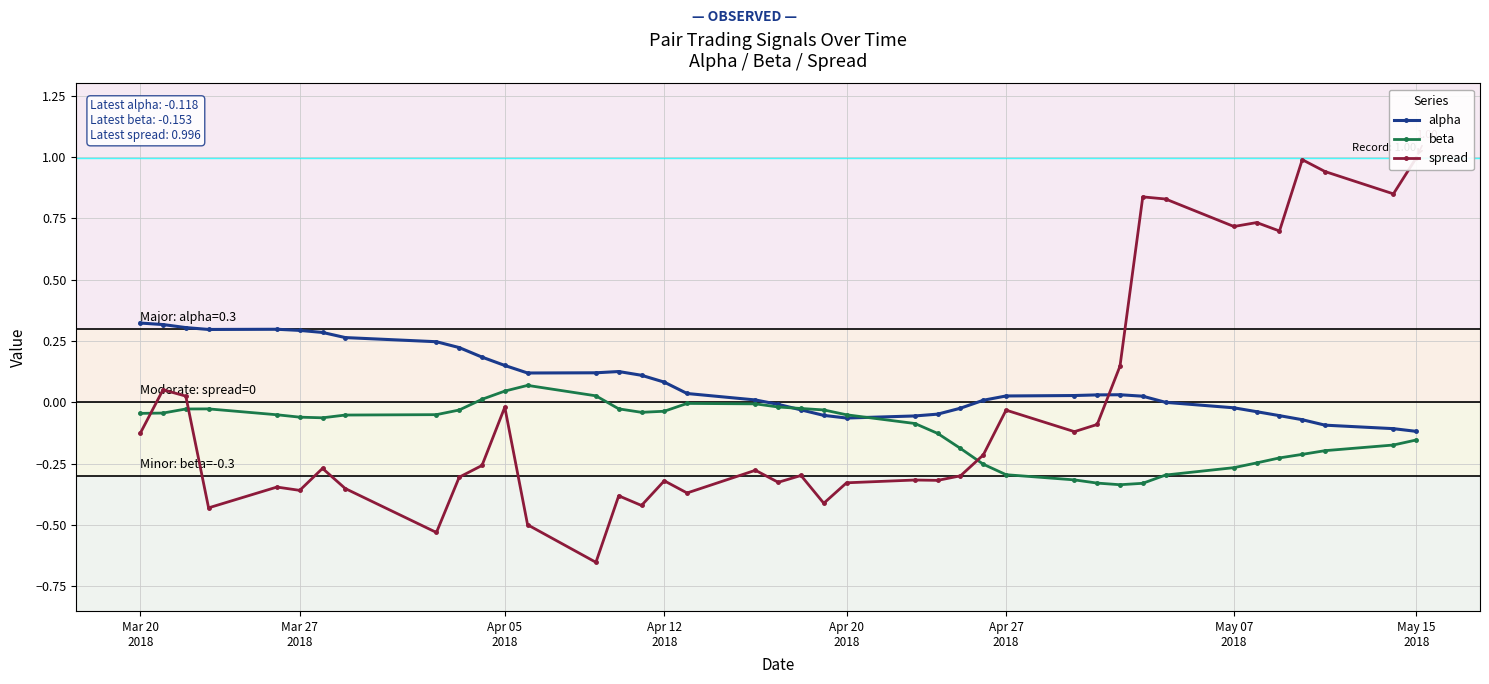

True or false: beta has more than 2 interior local peaks.

True